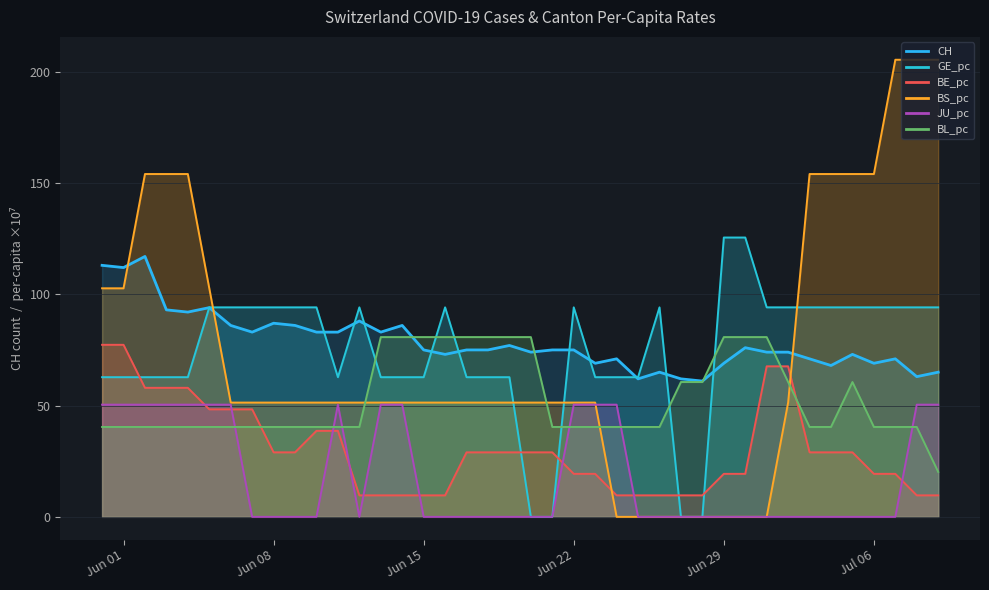

Which label corresponds to the largest value in the chart?

2020-07-07